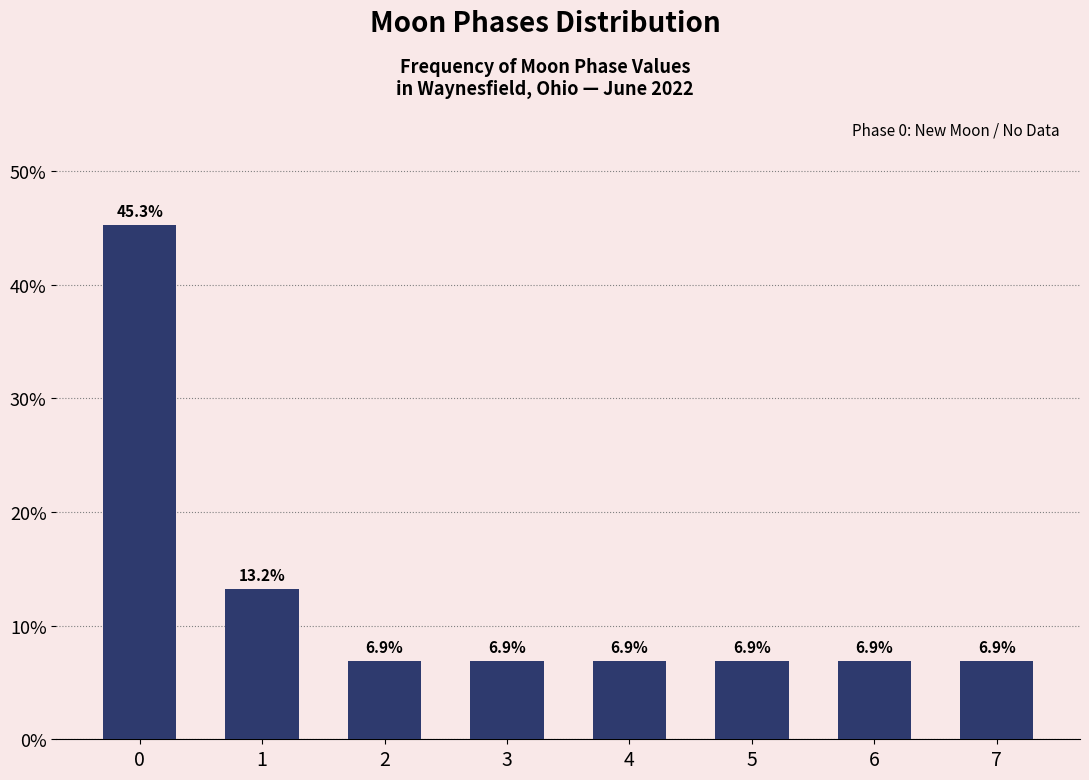

Reading left to right, list all the values displayed in this chart.

0=45.3	1=13.2	2=6.9	3=6.9	4=6.9	5=6.9	6=6.9	7=6.9